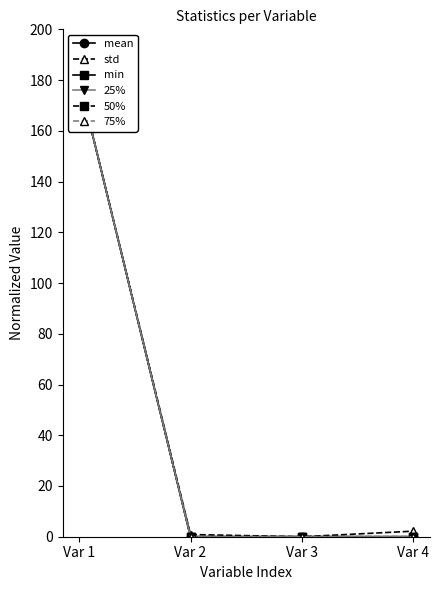

Rank the series by their maximum value, from highest to lowest.

mean, std, min, 25%, 50%, 75%